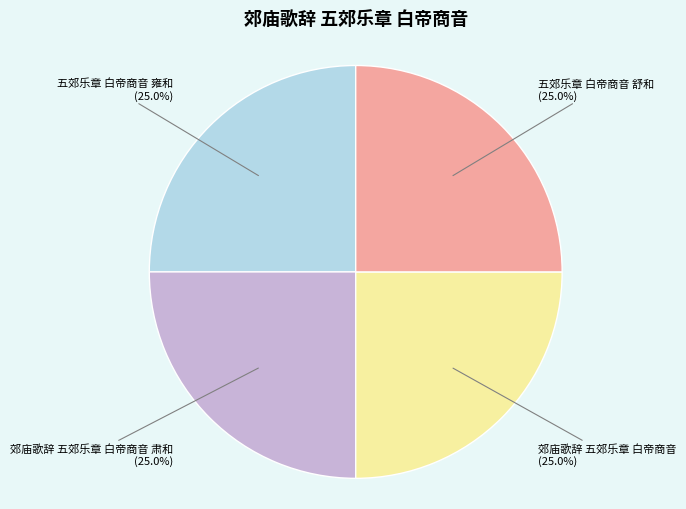

Is there any slice that represents more than half of the pie?

No